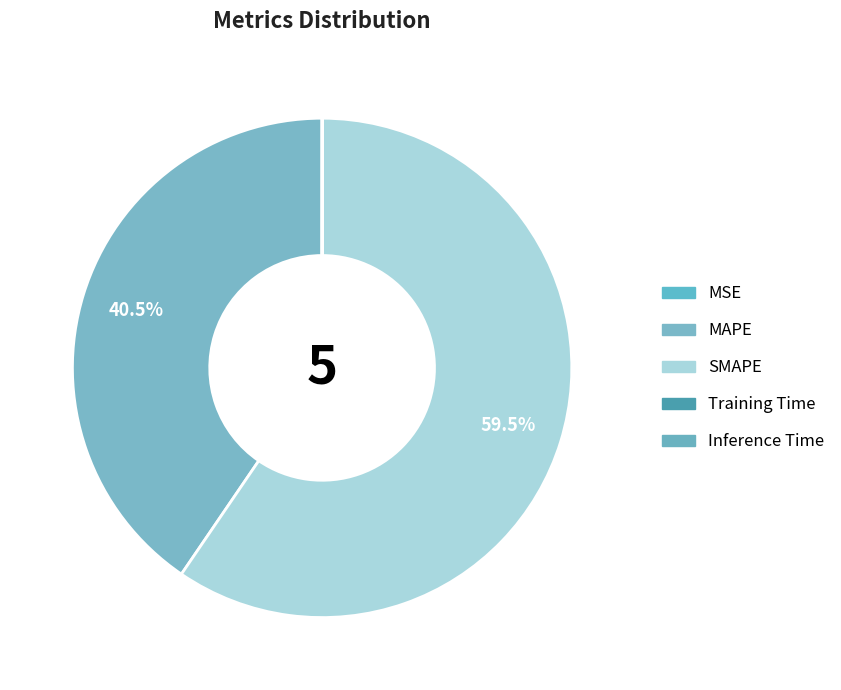

Is there a majority slice in this chart?

Yes